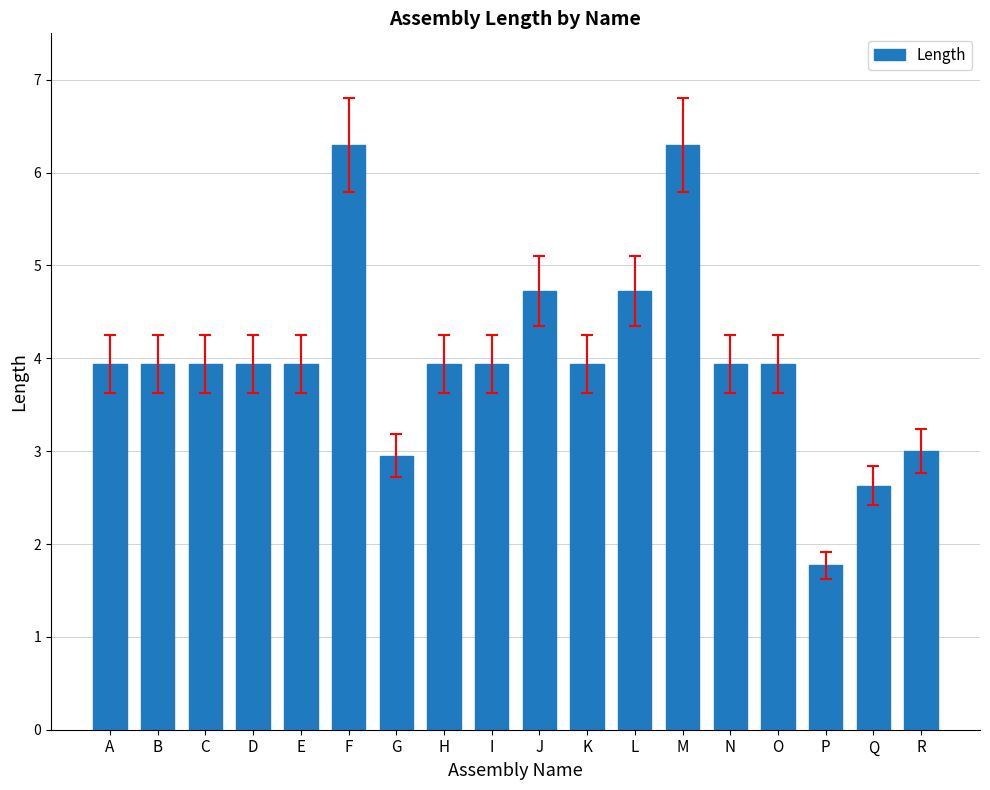

Which category has the lowest value across all series?

P